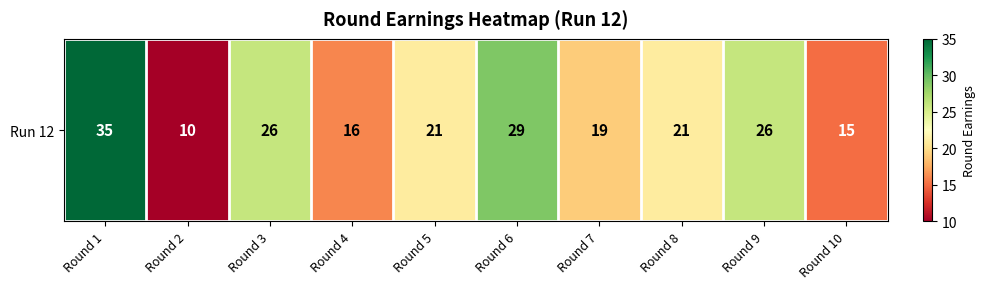

What is the sum of the values at Round 4 and Round 9?

42